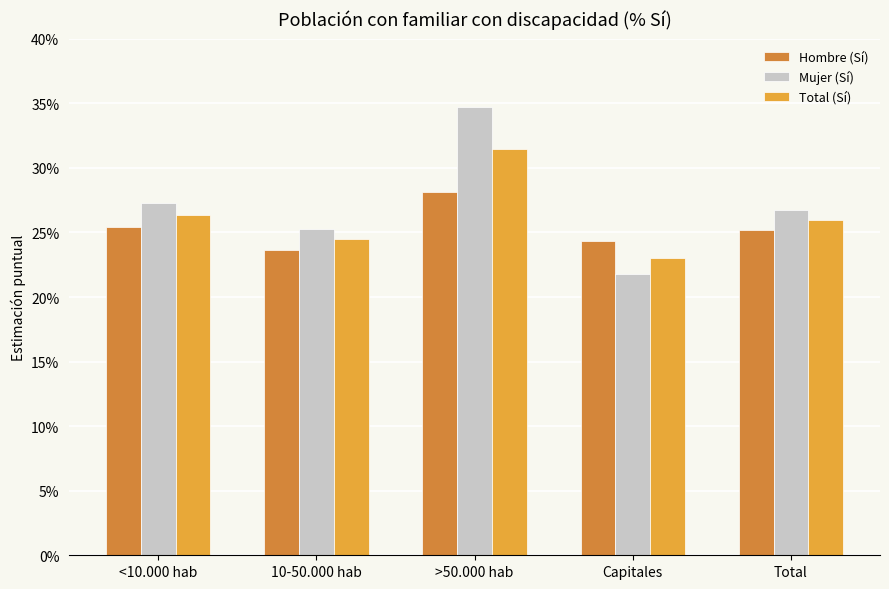

Rank the categories by Hombre (Sí) value from lowest to highest.

10-50.000 hab, Capitales, Total, <10.000 hab, >50.000 hab